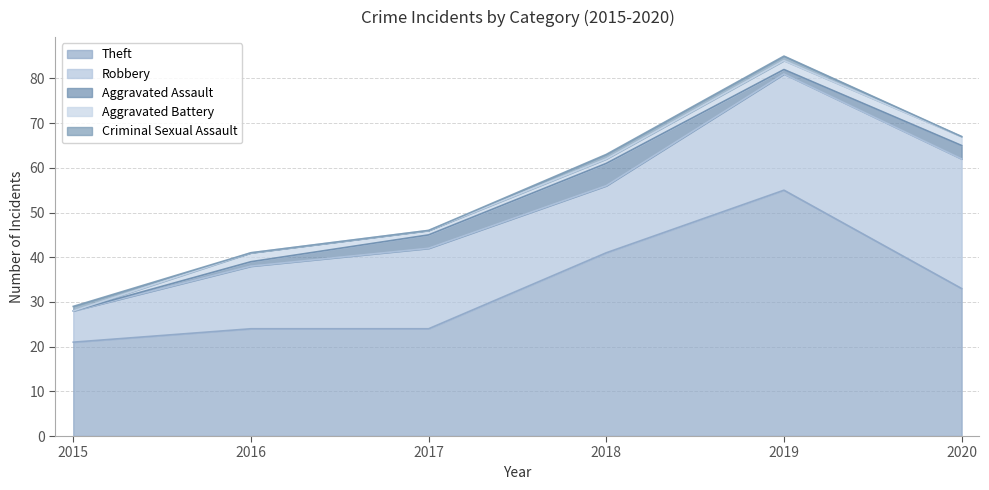

Read the Robbery value at 2016.

14